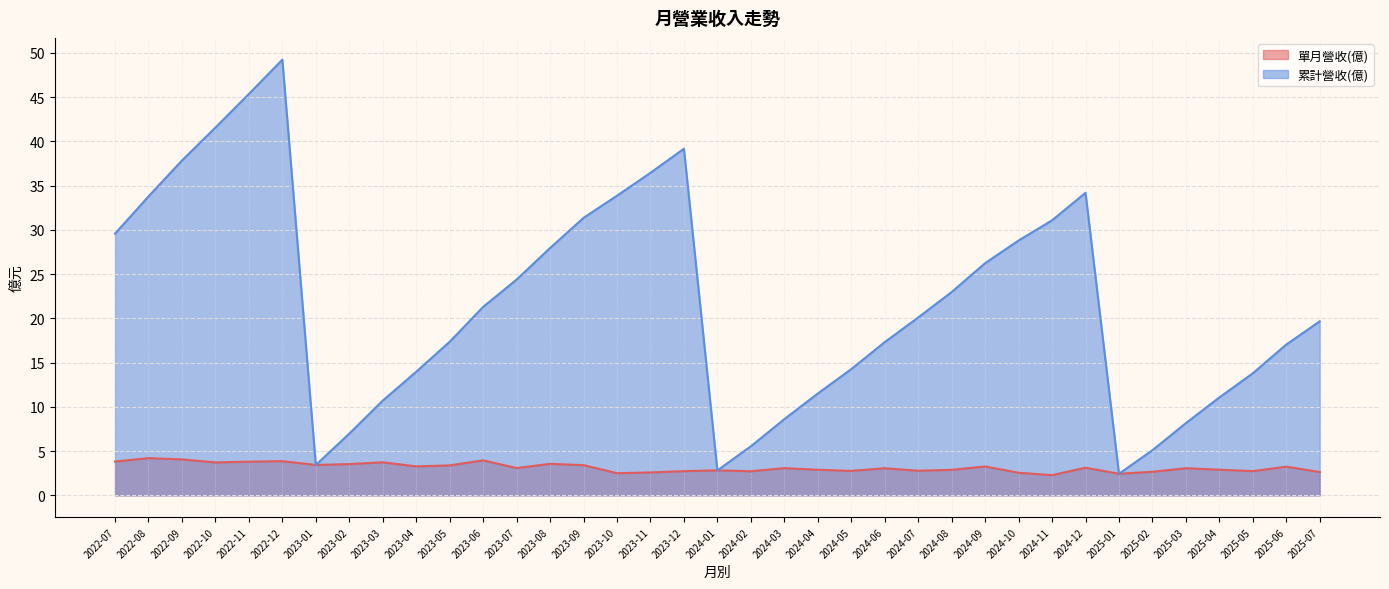

What value does the 累計營收(億) series have at 2023-03?

10.7